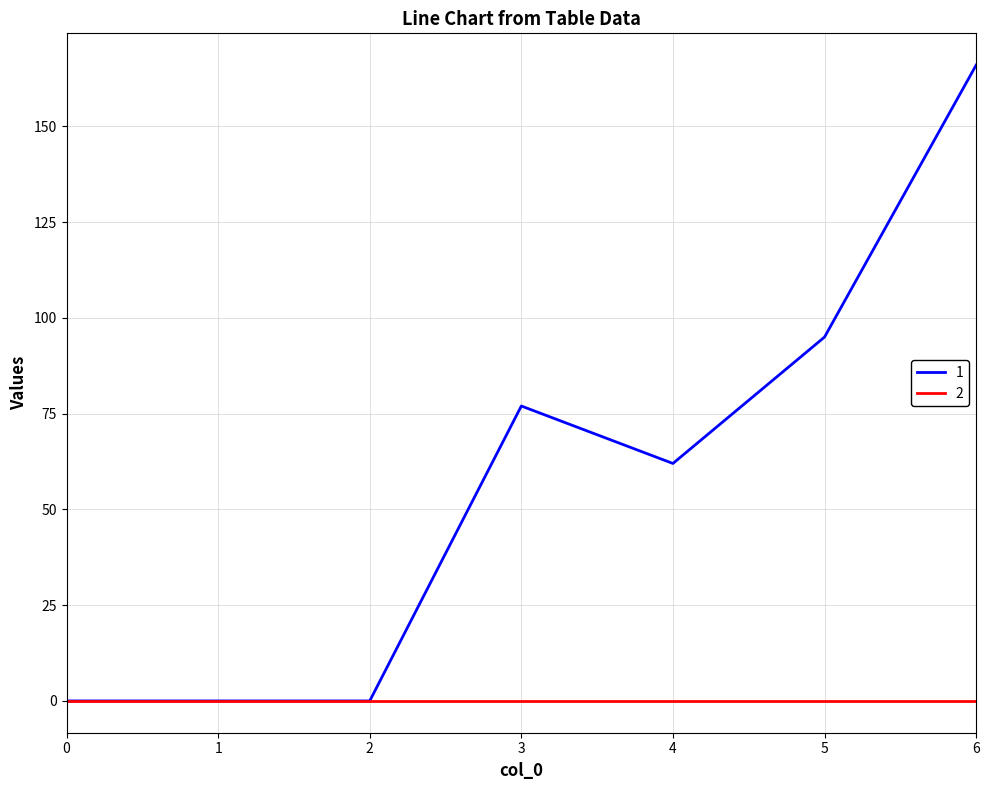

Which category has the highest value across all series?

6